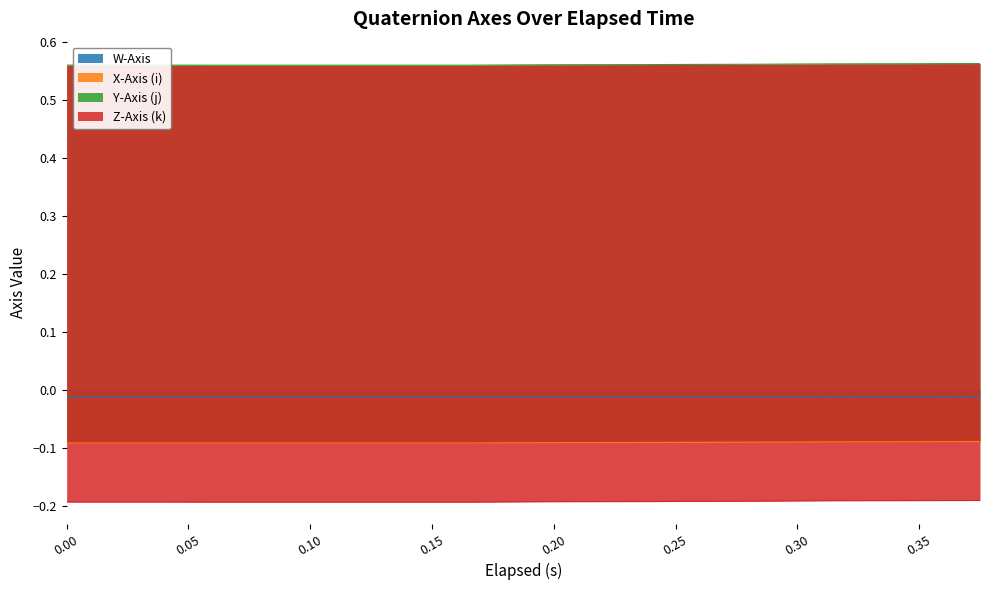

Read the X-Axis (i) value at 0.375.

-0.1